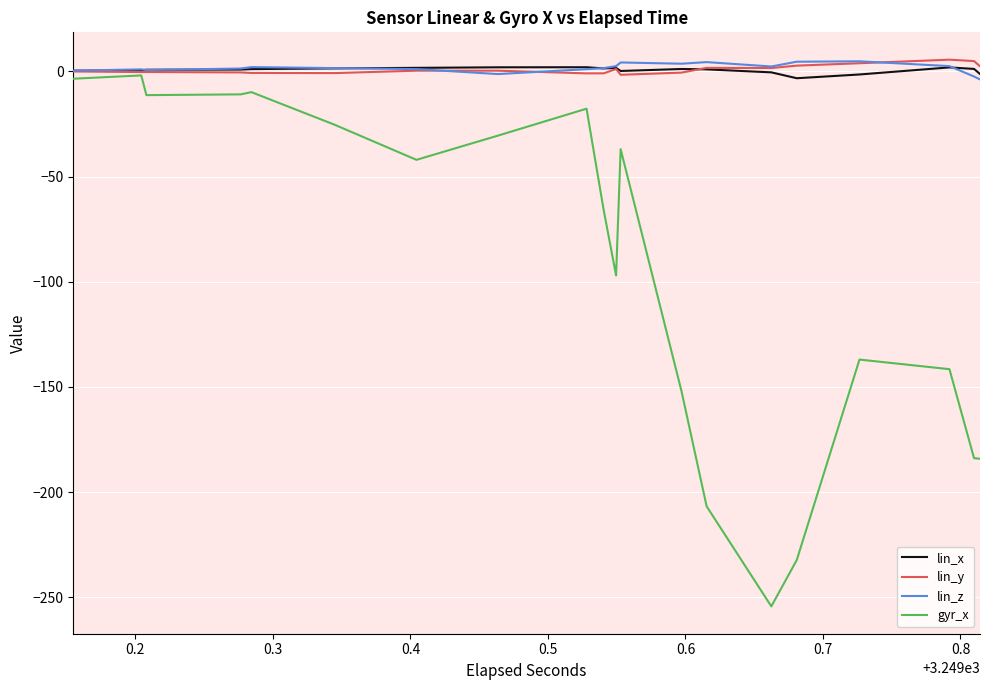

The value of lin_x at 0.1 is 0.1. True or false?

False